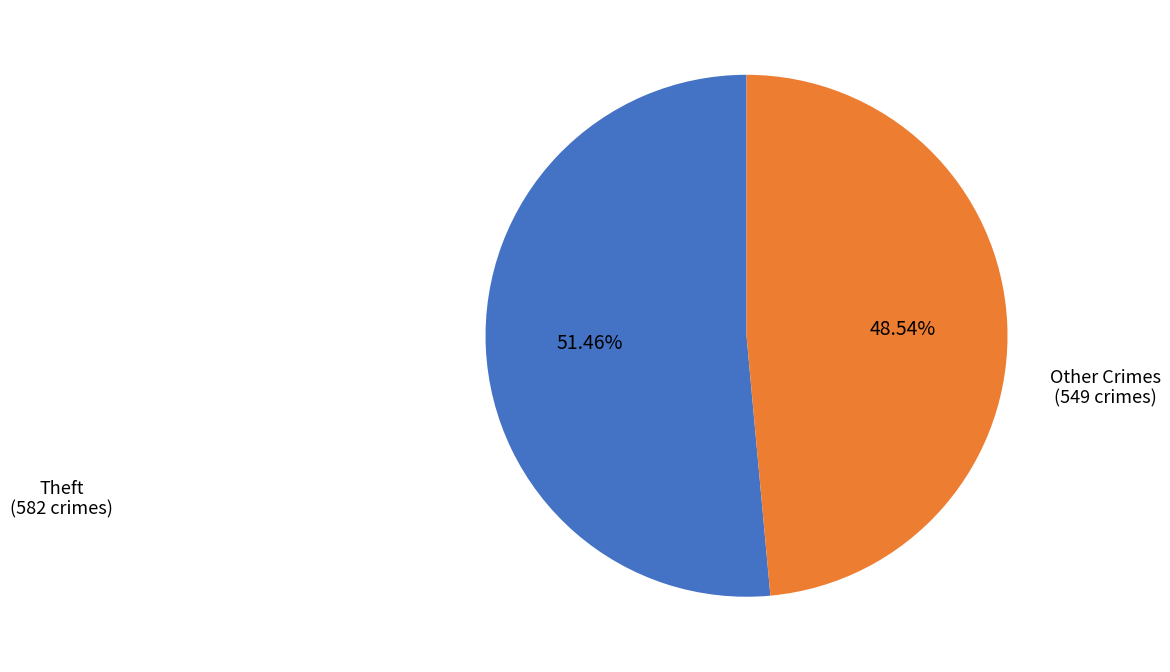

Is there a majority slice in this chart?

Yes